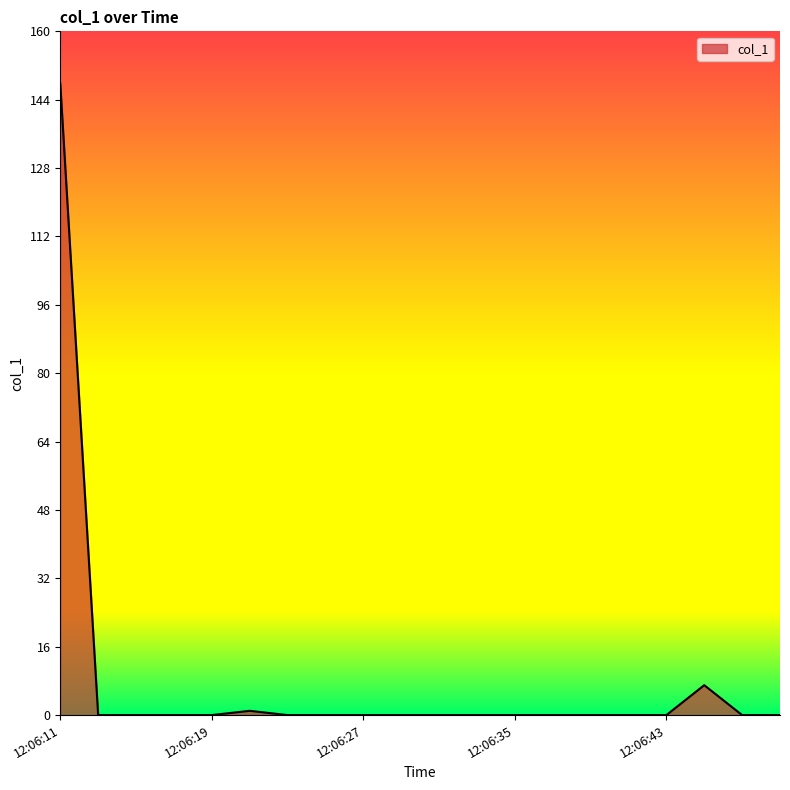

What is the sum of all values?

155.8